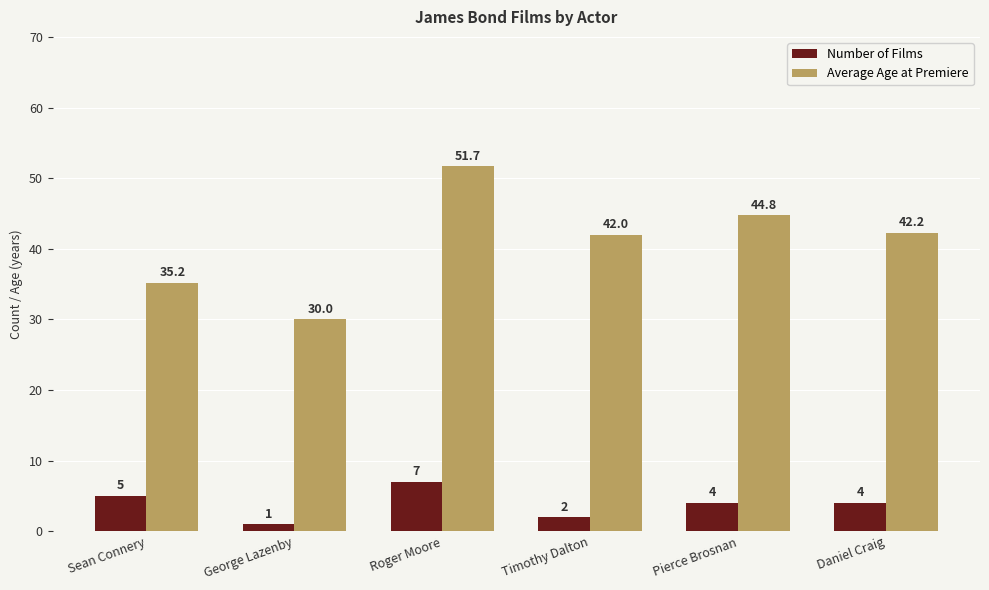

What is the minimum value for Average Age at Premiere?

30.0